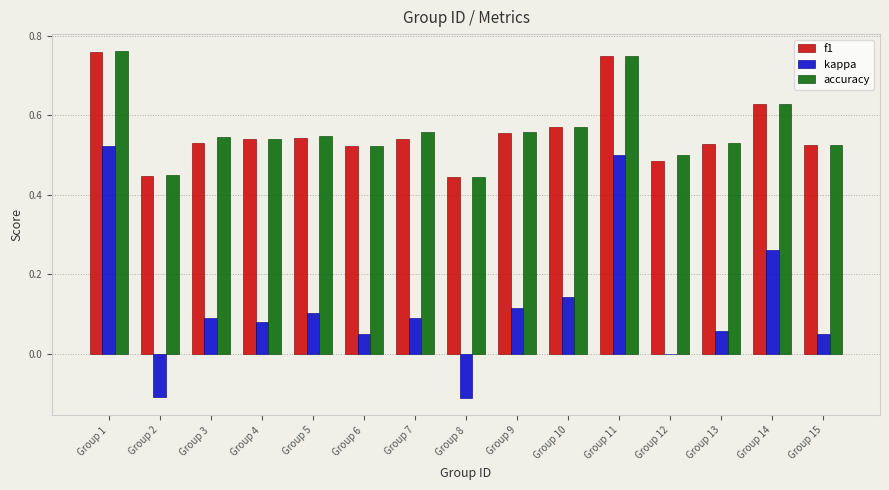

Is it true that kappa equals -0.1 at Group 8?

True